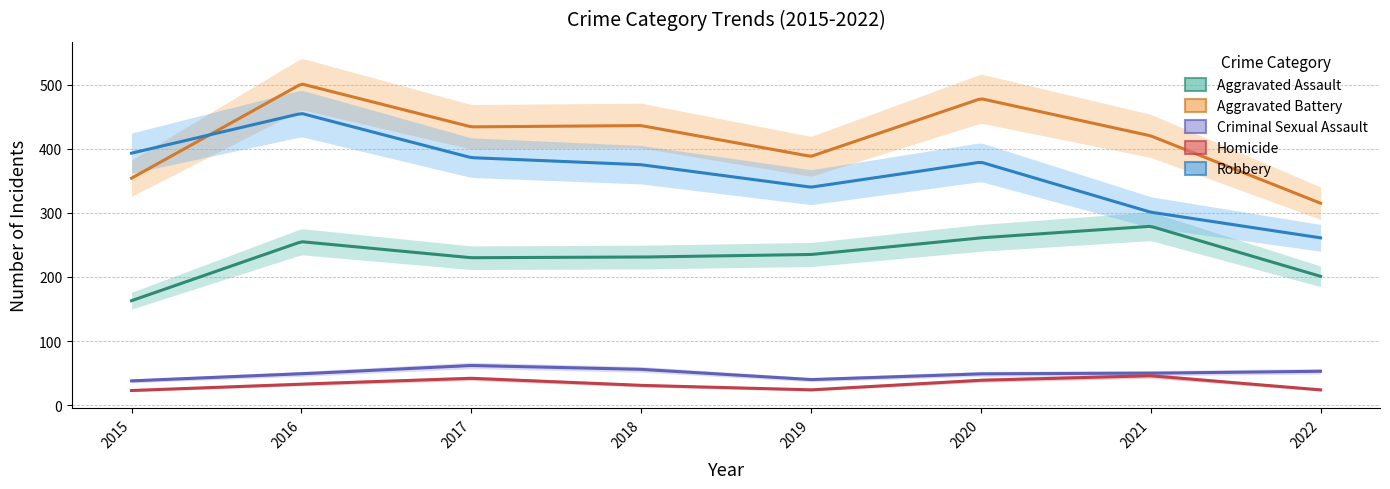

What is the value of the Aggravated Assault point at the 8th from the left?

201